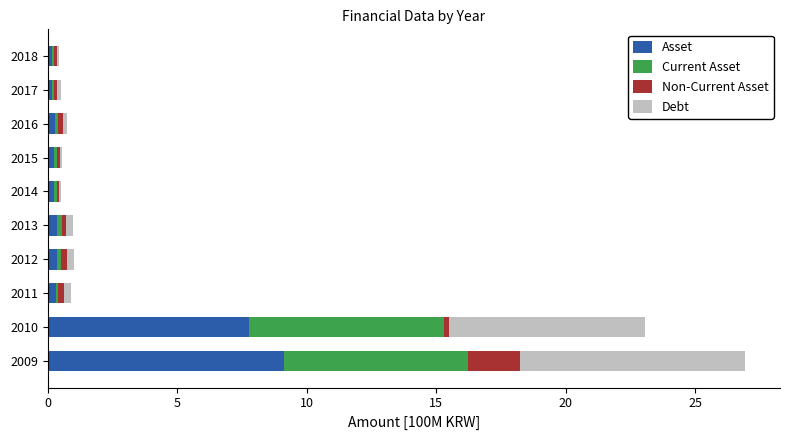

At which category is the sum across all series the highest?

2009